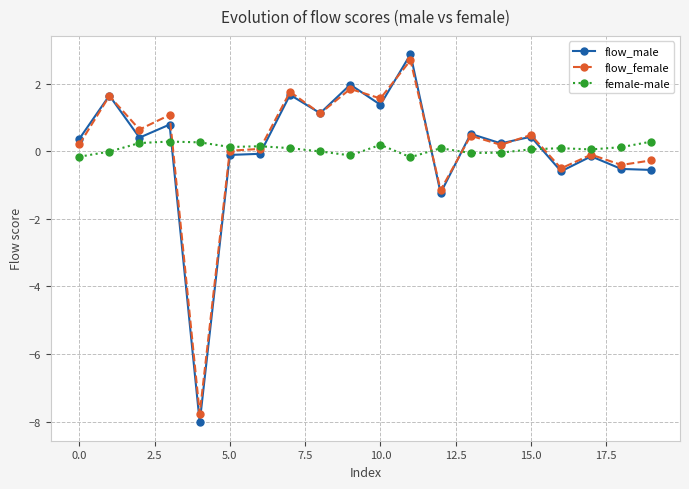

What is the difference between the second highest and minimum values in the flow_male series?

10.0